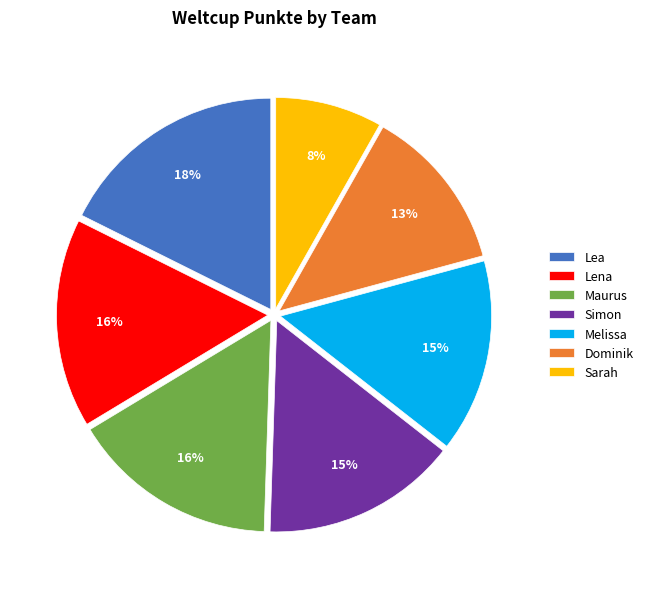

Combined, do Simon and Dominik account for over 50%?

No